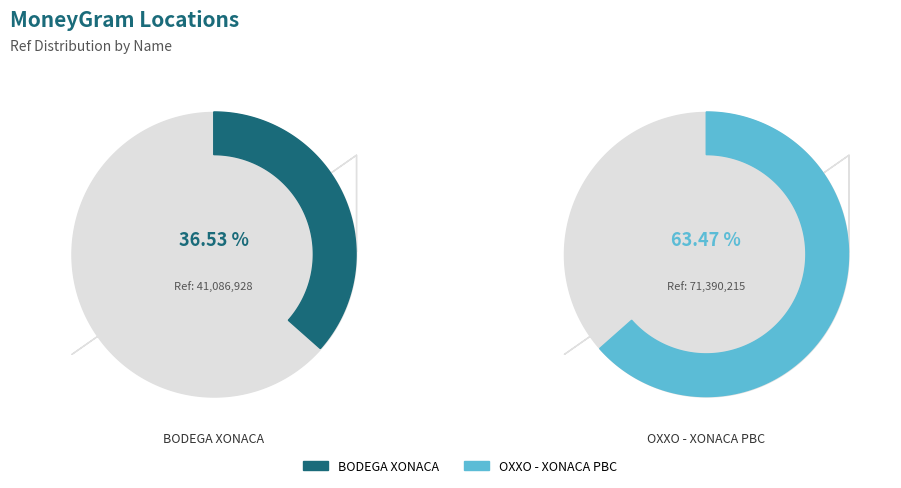

Is there any slice that represents more than half of the pie?

Yes